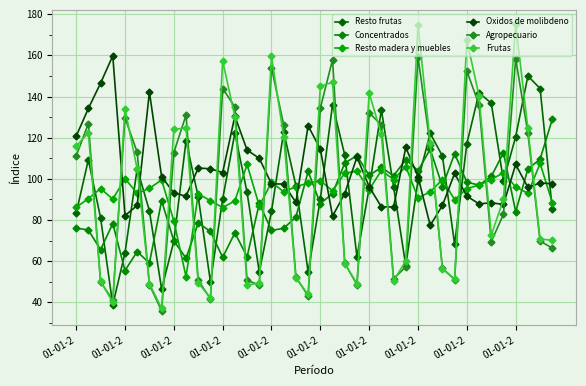

What are all the series names shown in the legend?

Resto frutas, Concentrados, Resto madera y muebles, Oxidos de molibdeno, Agropecuario, Frutas